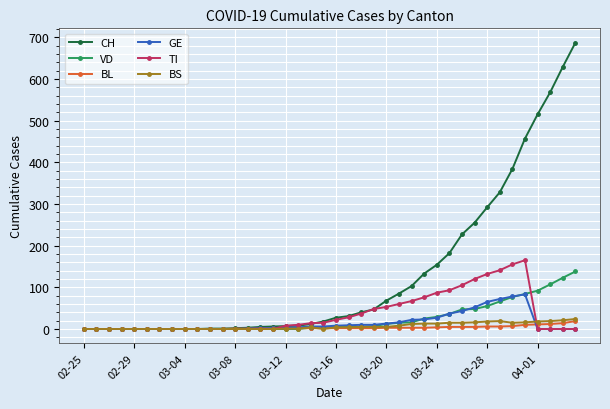

Which series has the largest range (max minus min)?

CH